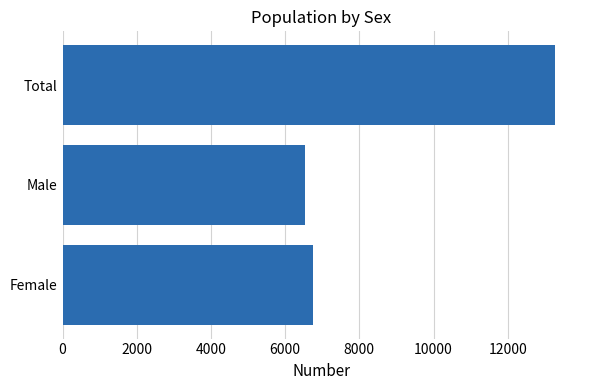

Are the bars grouped side by side (vs. stacked)?

No